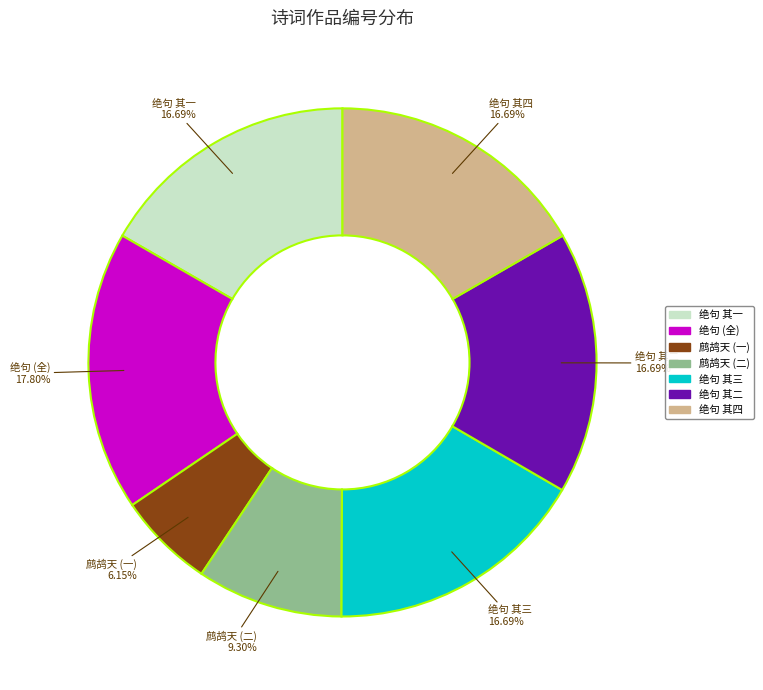

Does any single category account for the majority?

No